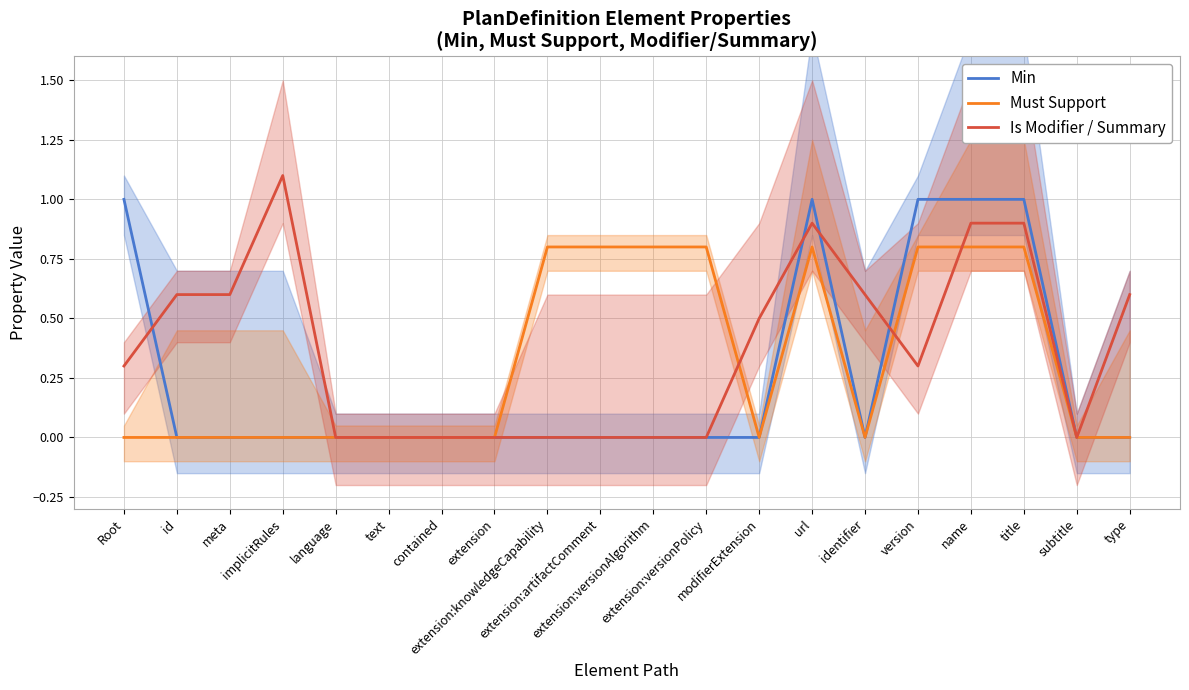

True or false: Min and Is Modifier / Summary intersect in this chart.

True